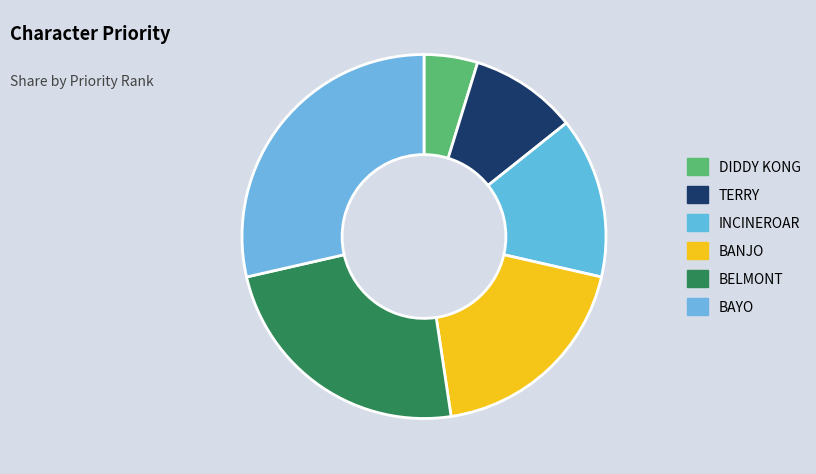

What is the change in value from TERRY to BAYO?

+4